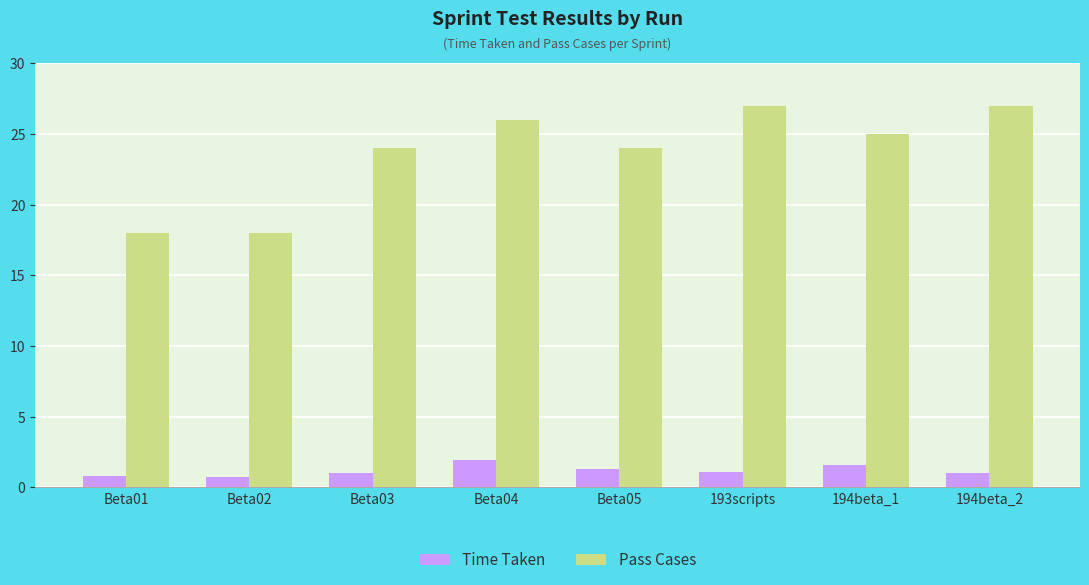

How many categories are shown in the chart?

8